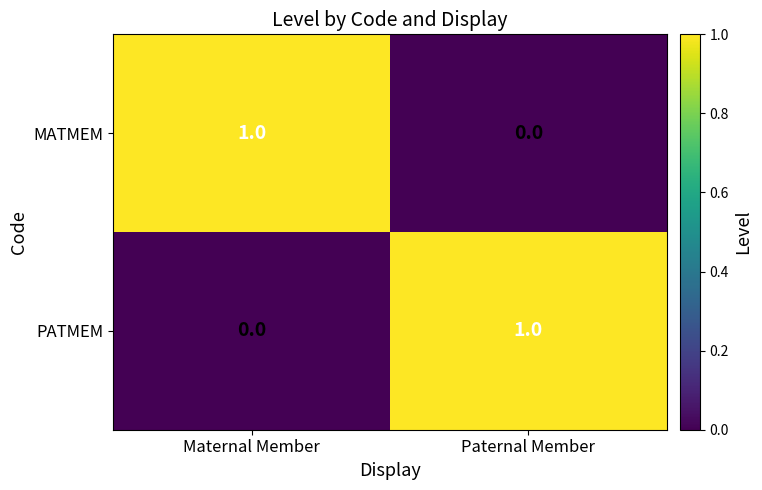

True or false: MATMEM has a value of 1 at Maternal Member.

True